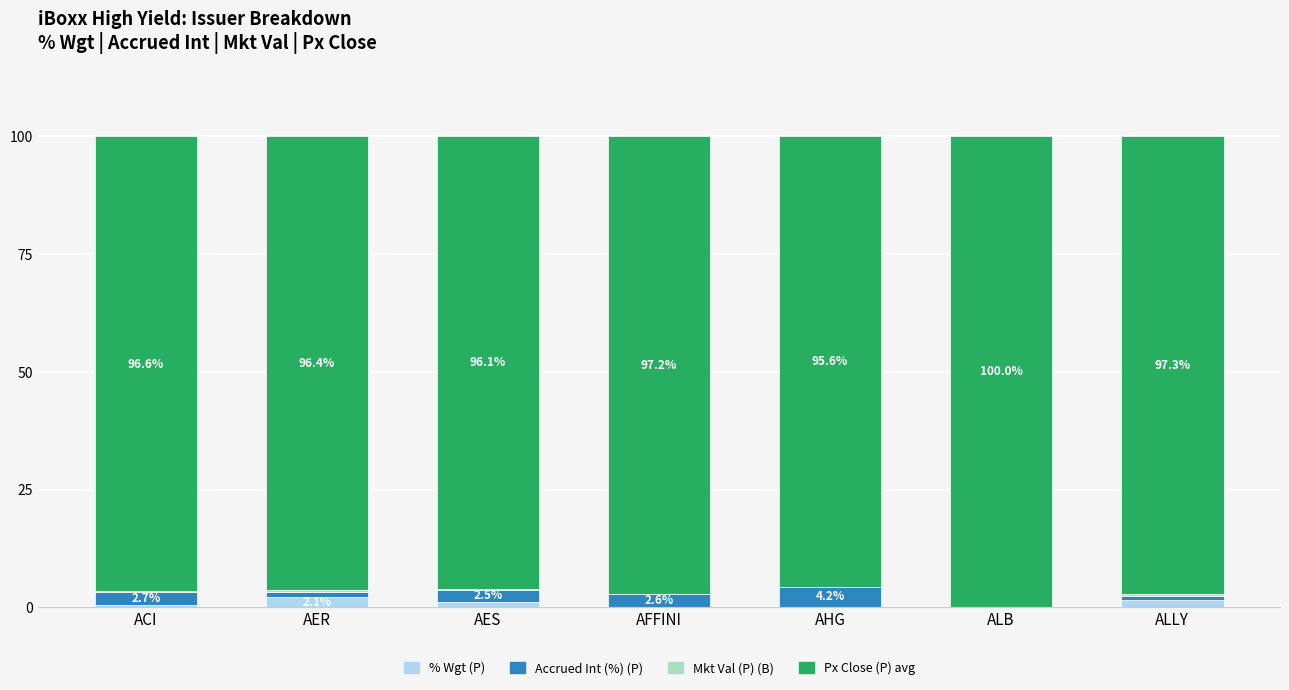

Are the bars grouped side by side (vs. stacked)?

No